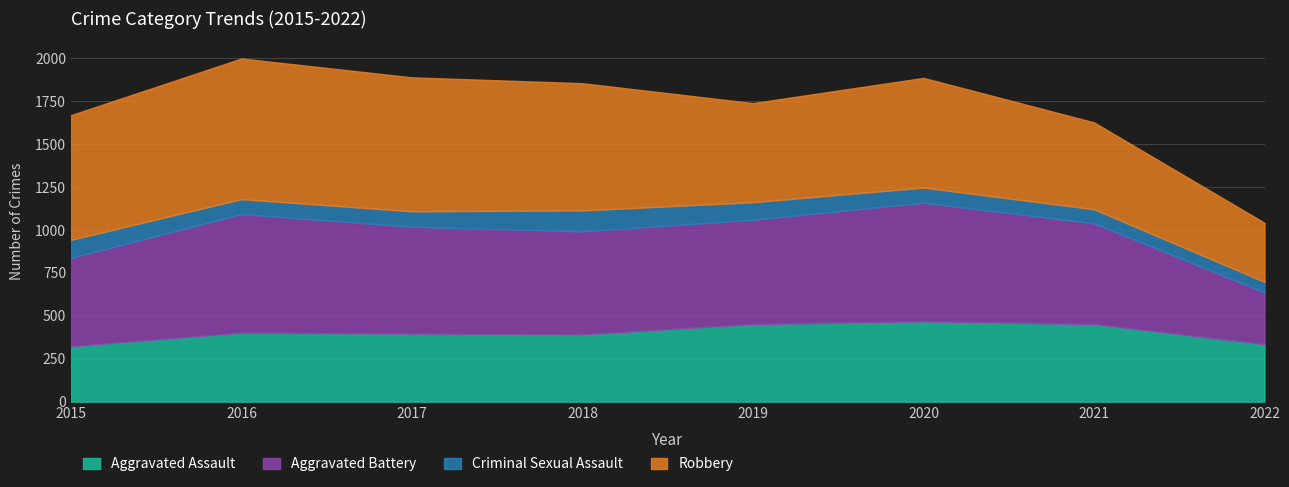

Does the chart have visible grid lines?

Yes